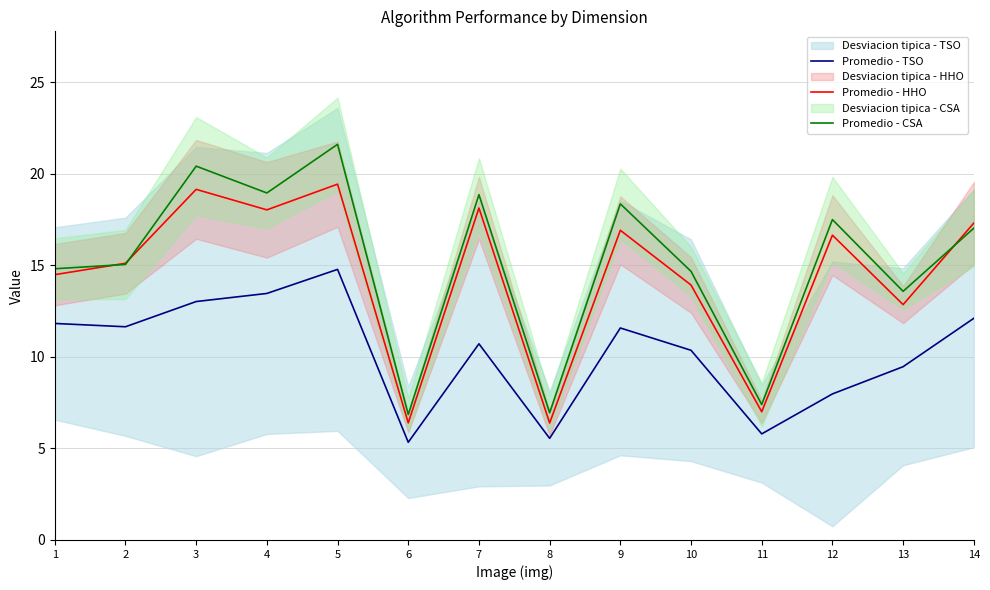

What value does the Promedio - TSO series have at 14?

12.1